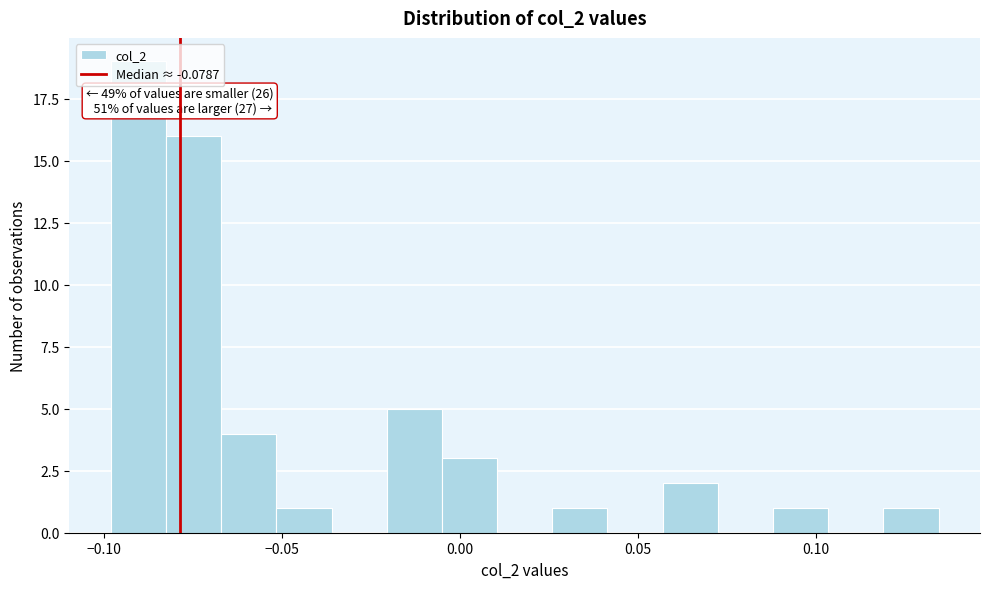

Around what value on the x-axis is the tallest bar? Give the approximate position of its centre, as read against the axis.

-0.090